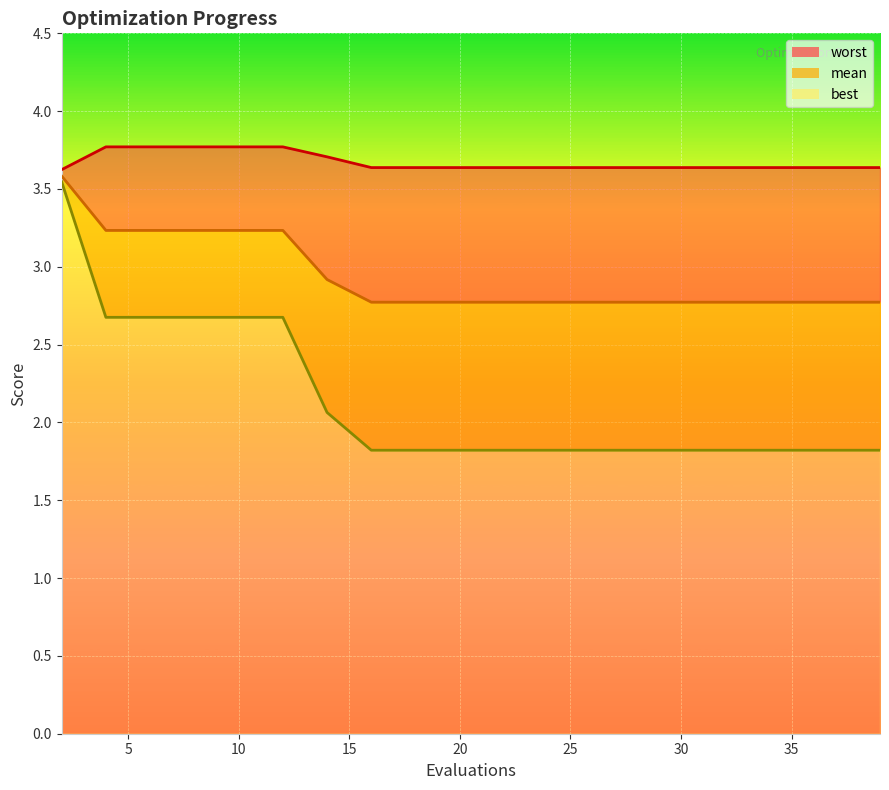

The best series shows 2.9 at 15. True or false?

False